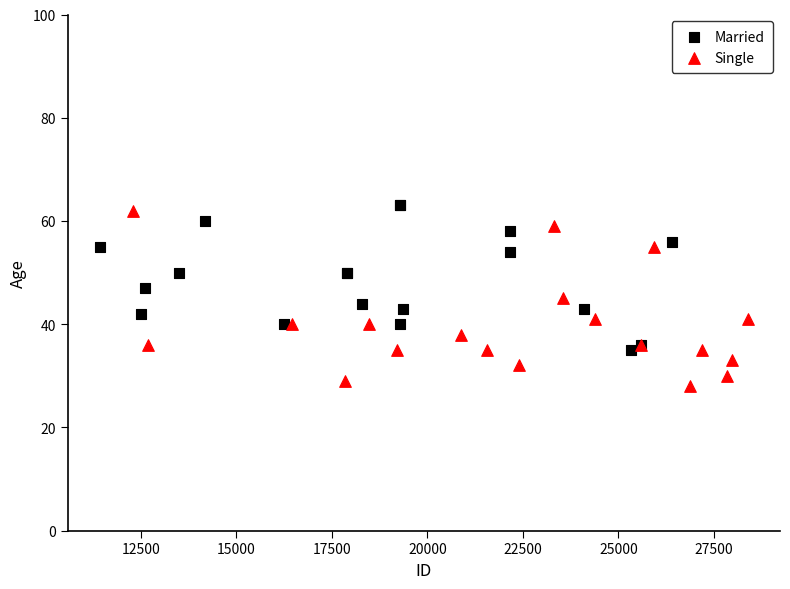

Which series has the largest Y range (max minus min)?

Single